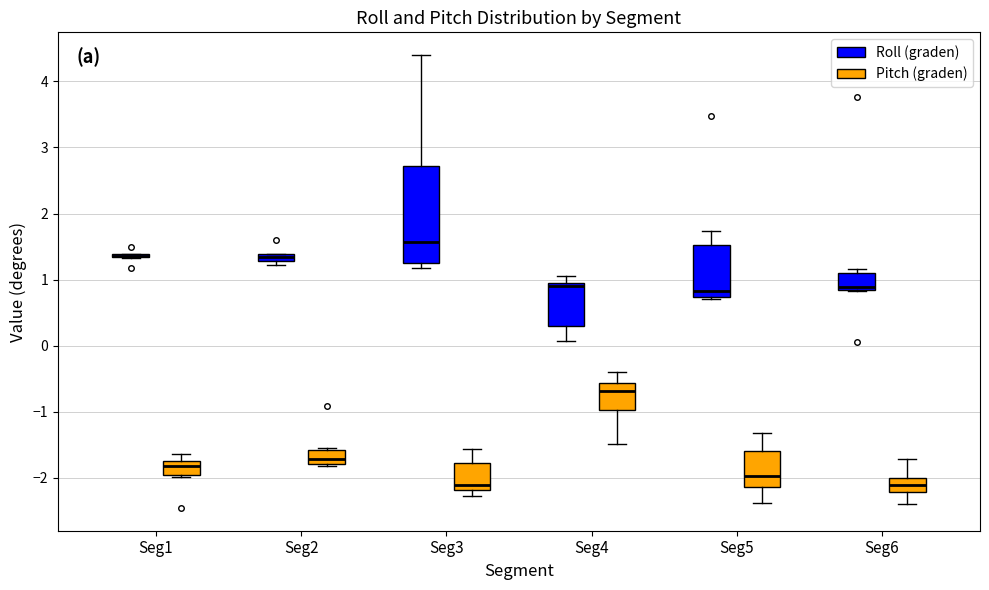

Which box is the tallest, from its lower edge to its upper edge?

Seg3 (Roll (graden))